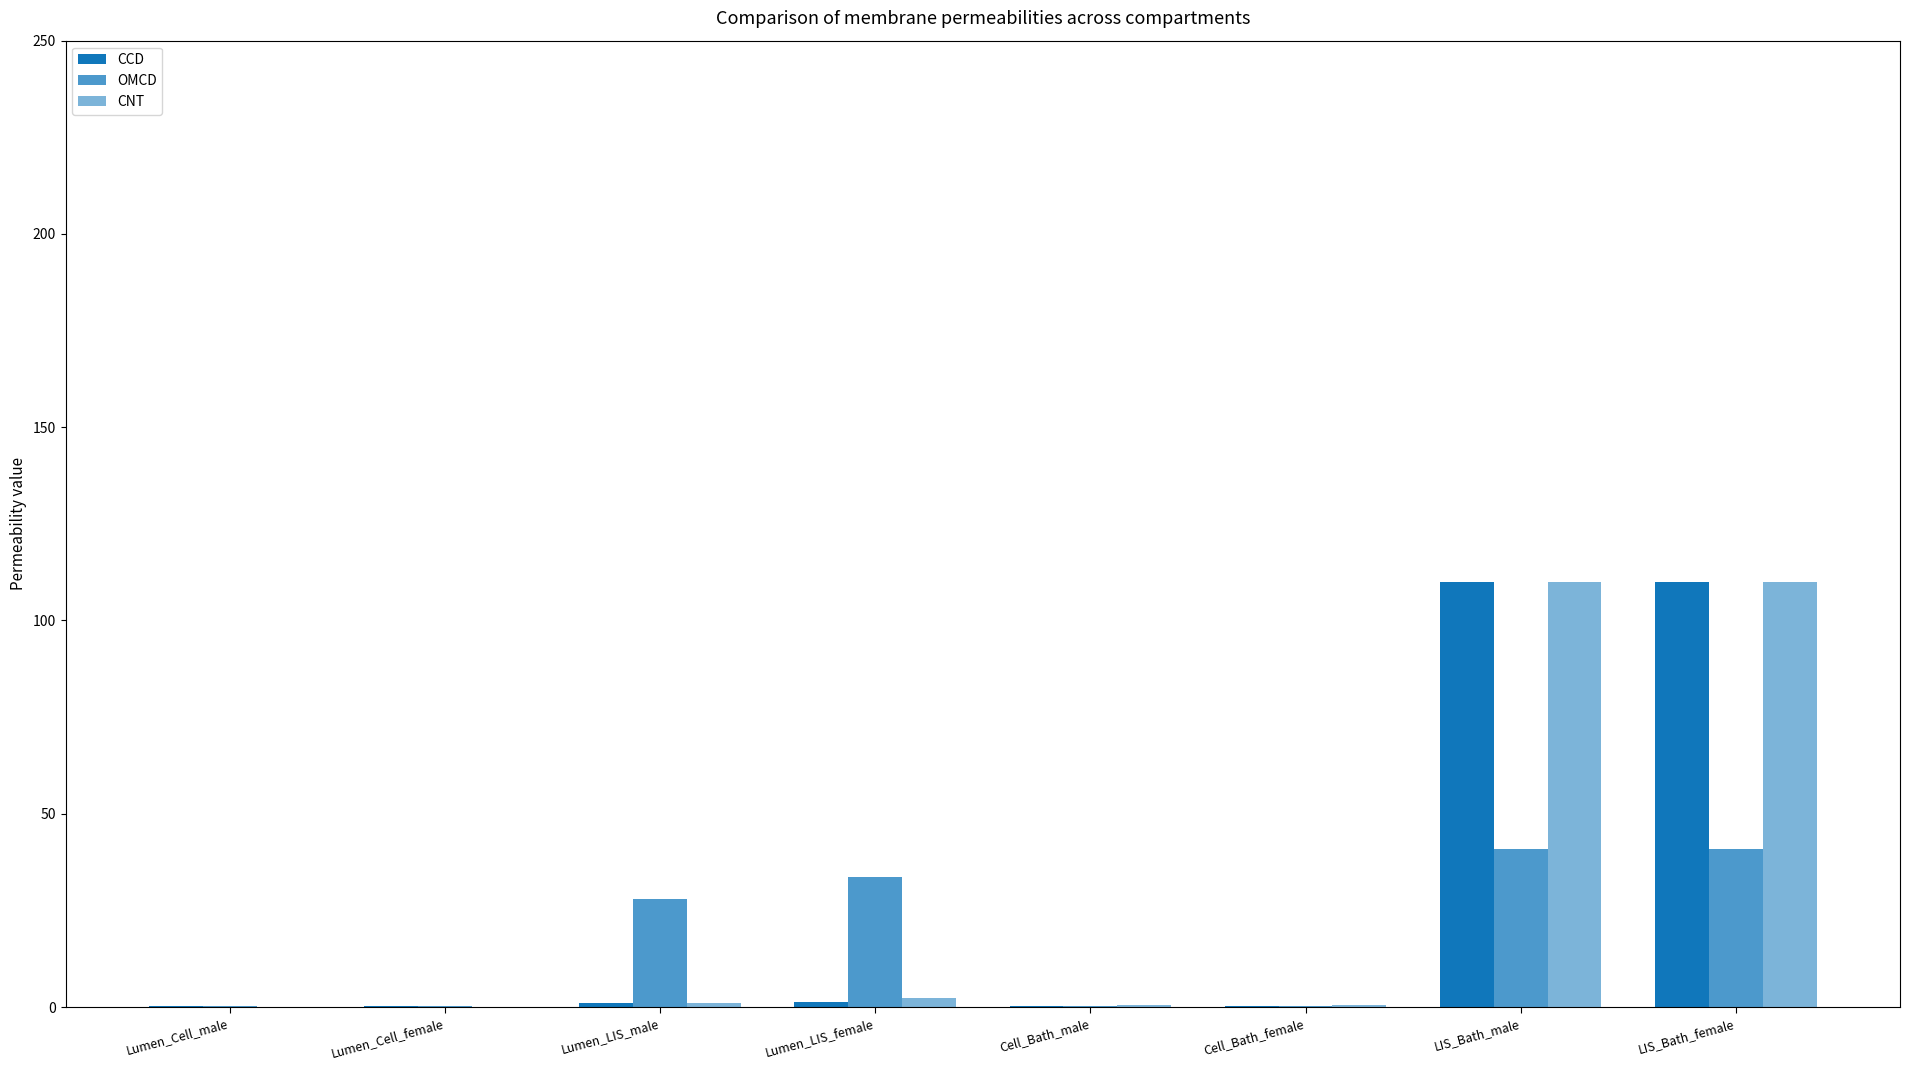

Between Lumen_LIS_male and LIS_Bath_male, which series saw the biggest shift?

CCD